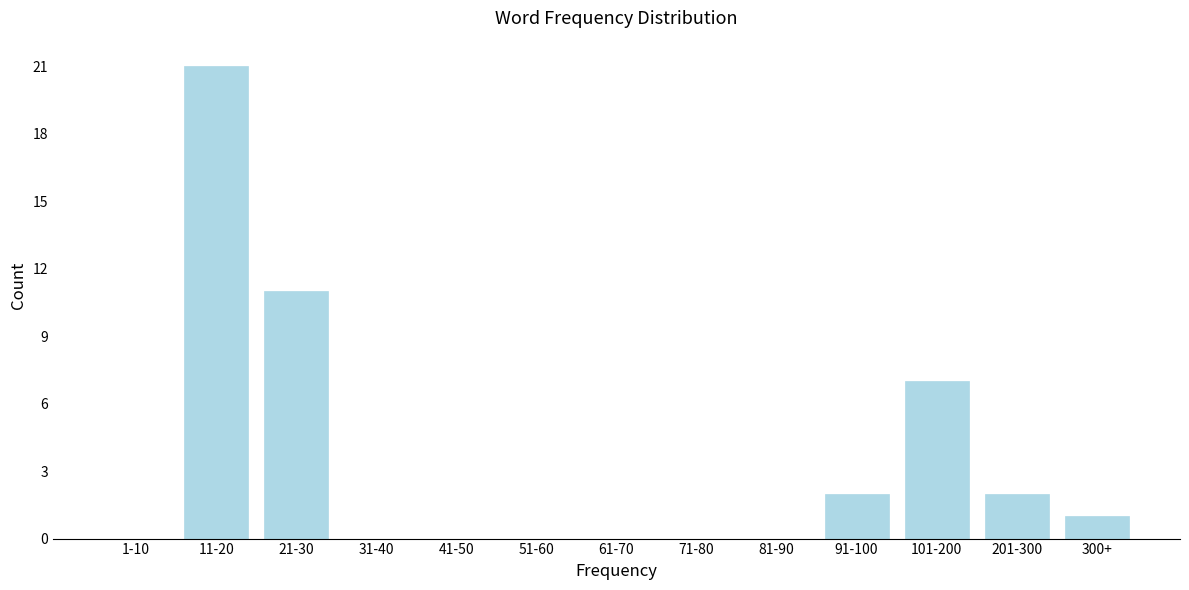

Reading left to right, extract all data points from this chart.

1-10=0	11-20=21	21-30=11	31-40=0	41-50=0	51-60=0	61-70=0	71-80=0	81-90=0	91-100=2	101-200=7	201-300=2	300+=1